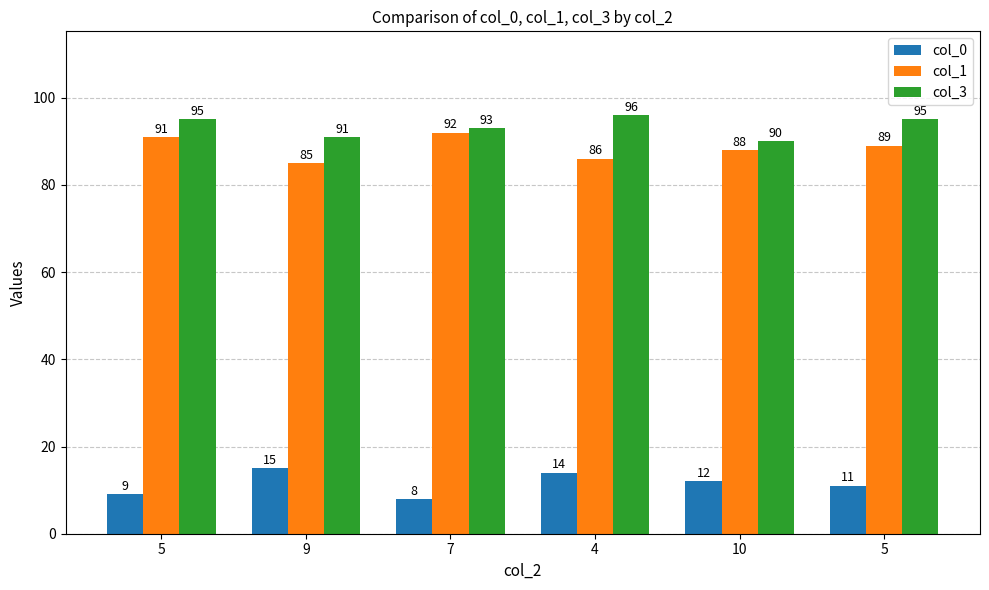

Reading right to left, extract all data points from this chart.

col_0: 11	12	14	8	15	9
col_1: 89	88	86	92	85	91
col_3: 95	90	96	93	91	95